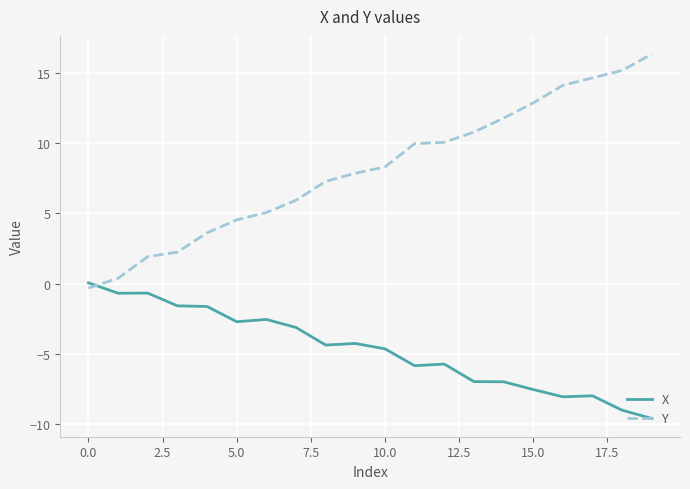

List the series in order of their peak value, highest first.

Y, X